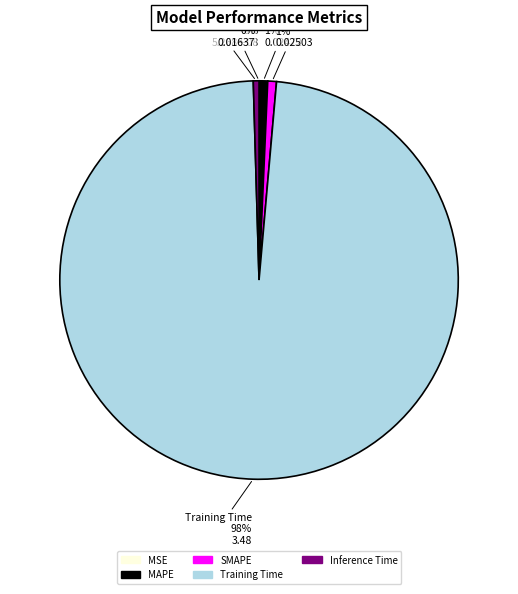

Is there any slice that represents more than half of the pie?

Yes